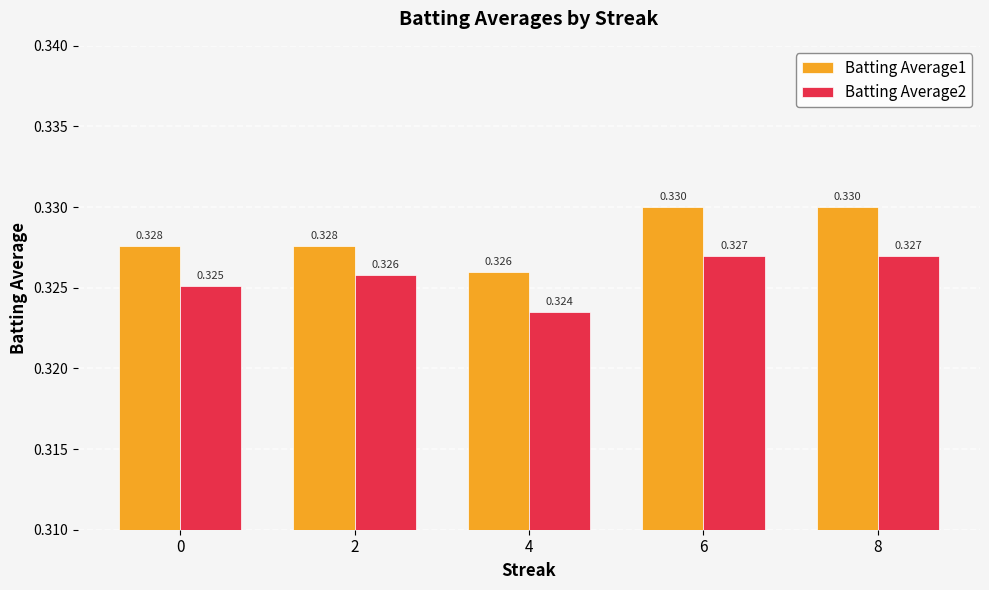

What is the value of the Batting Average1 bar at the 5th from the left?

0.3